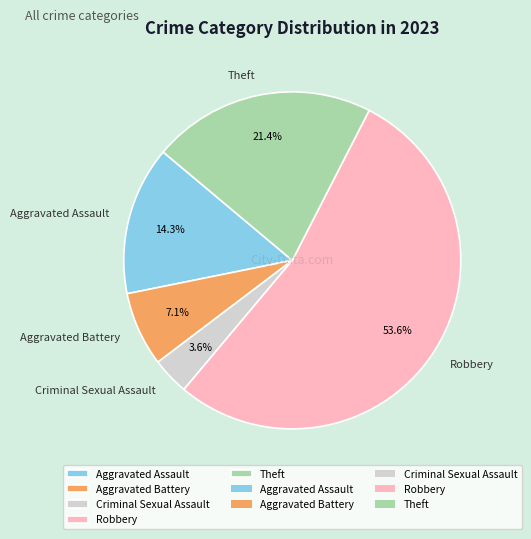

Which category has the smallest portion of the pie?

Criminal Sexual Assault